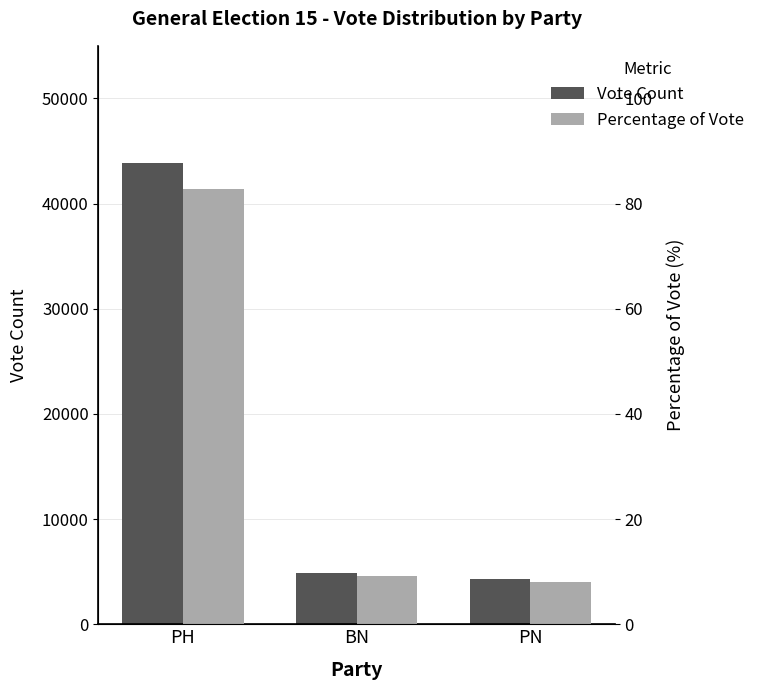

The Vote Count series shows 4850.0 at BN. True or false?

True